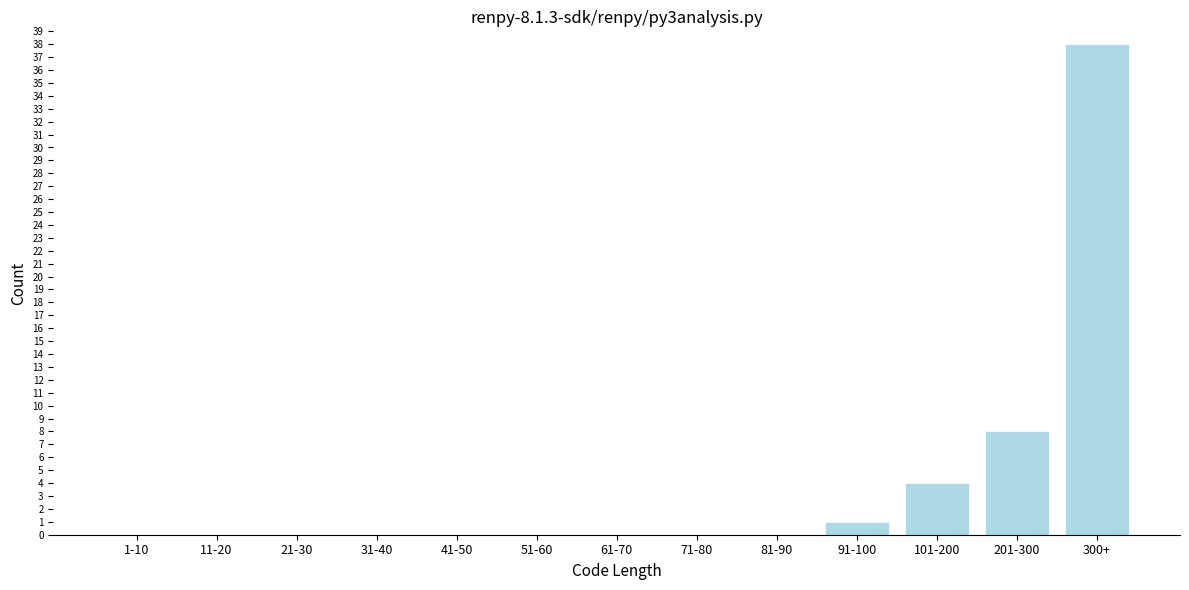

Reading left to right, list all the values displayed in this chart.

1-10=0	11-20=0	21-30=0	31-40=0	41-50=0	51-60=0	61-70=0	71-80=0	81-90=0	91-100=1	101-200=4	201-300=8	300+=38